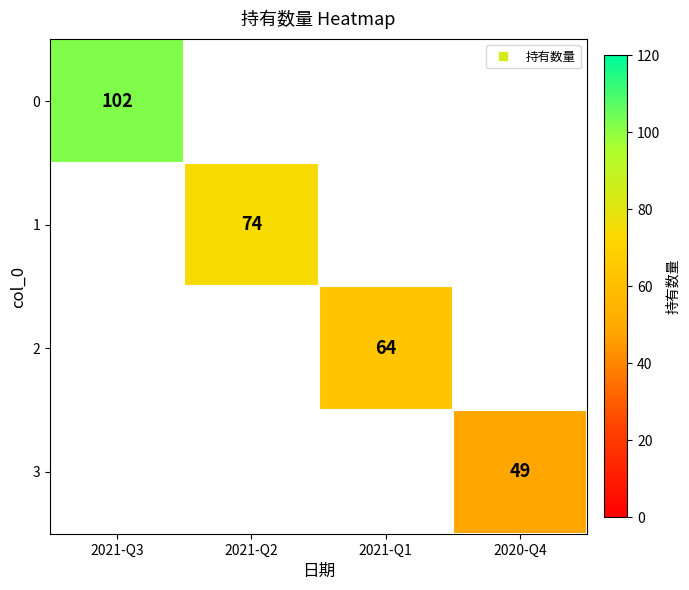

Count the number of categories in the chart.

4